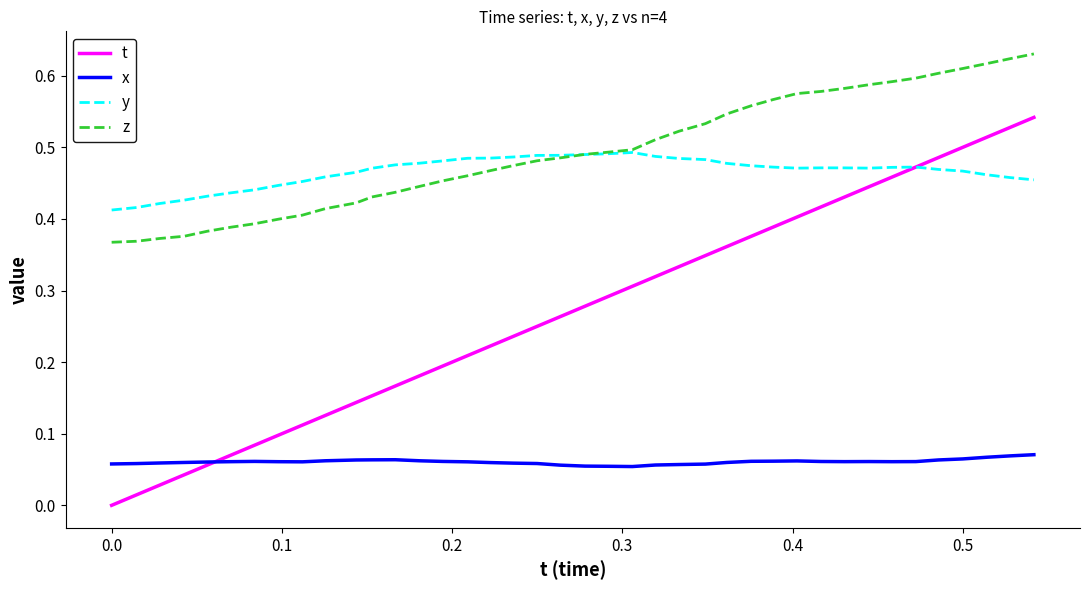

List the series in order of their peak value, lowest first.

x, y, t, z